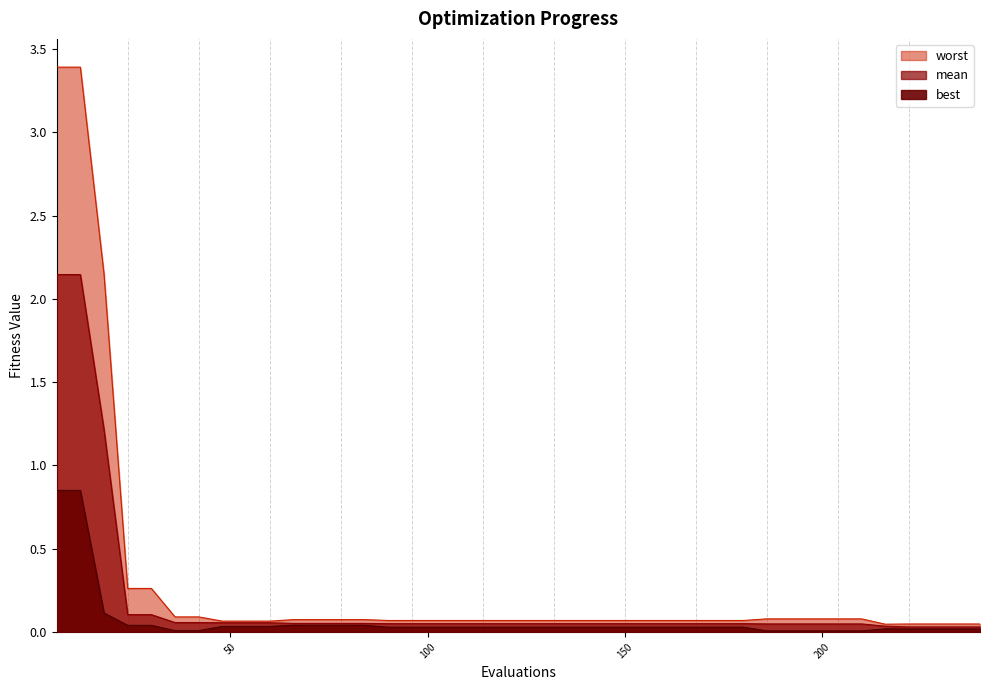

What is the sum of the worst values at 204 and 36?

0.2